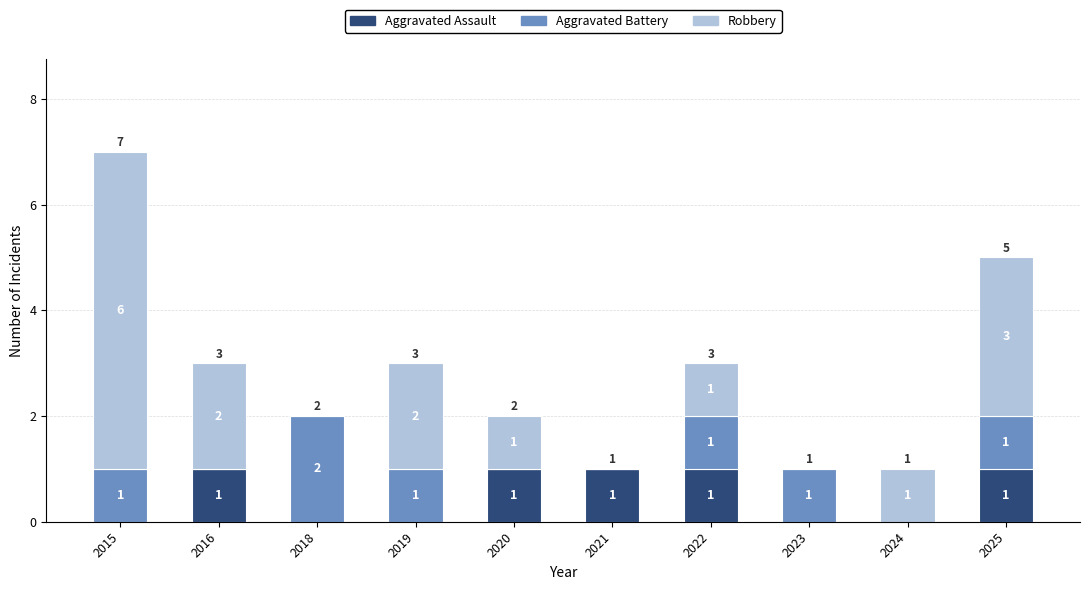

At which category is the sum across all series the highest?

2015